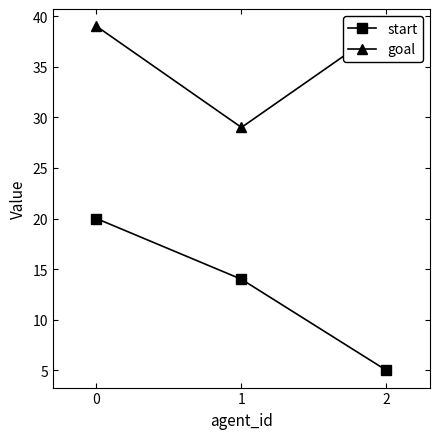

Is this an area chart (filled region under the line)?

No